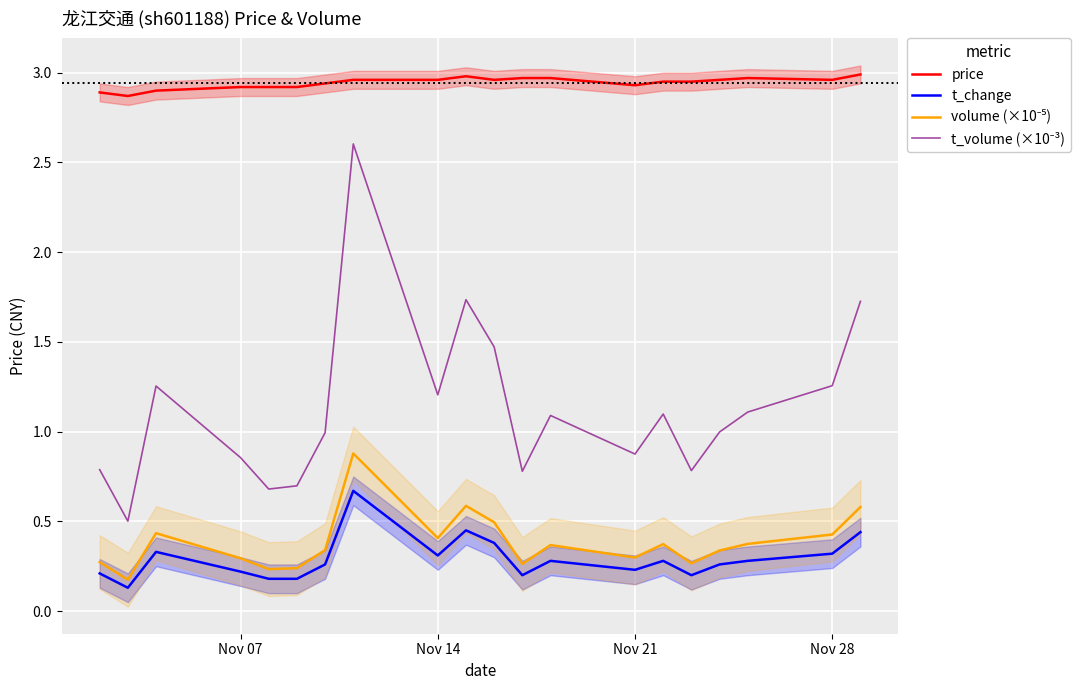

True or false: t_change and volume (×10⁻⁵) cross at least once.

False